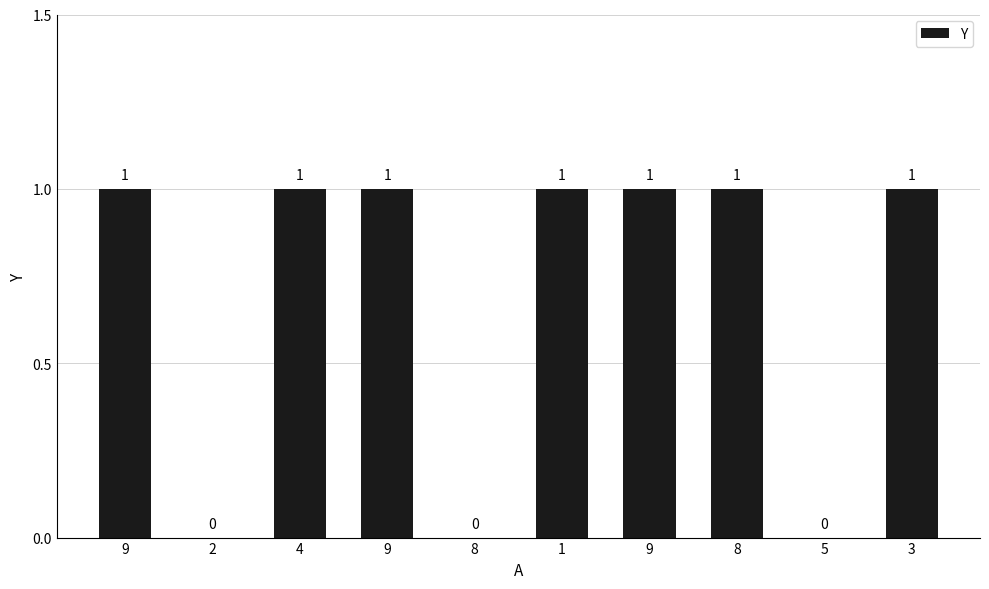

At which label is the value closest to 0?

2